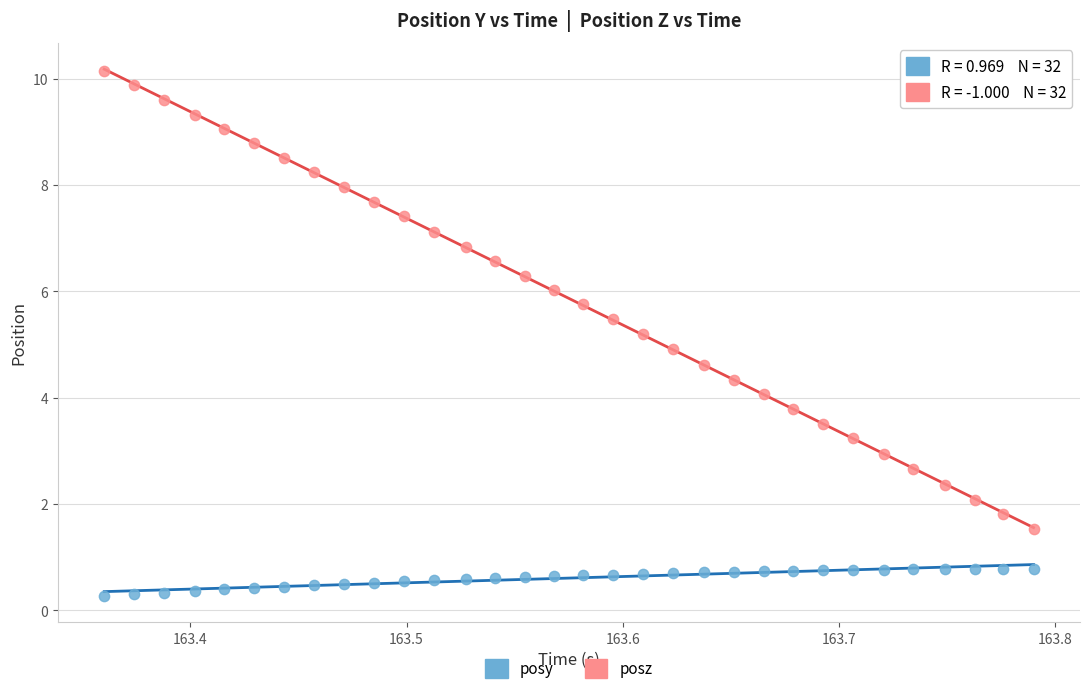

Which series reaches the minimum Y coordinate?

posy